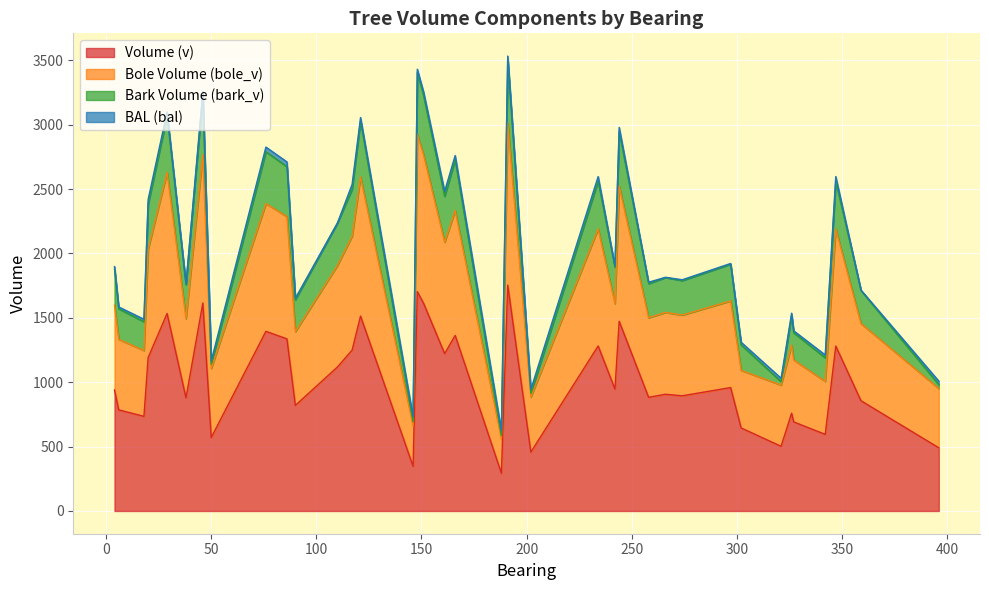

What is the highest value of the Volume (v) series?

1754.2